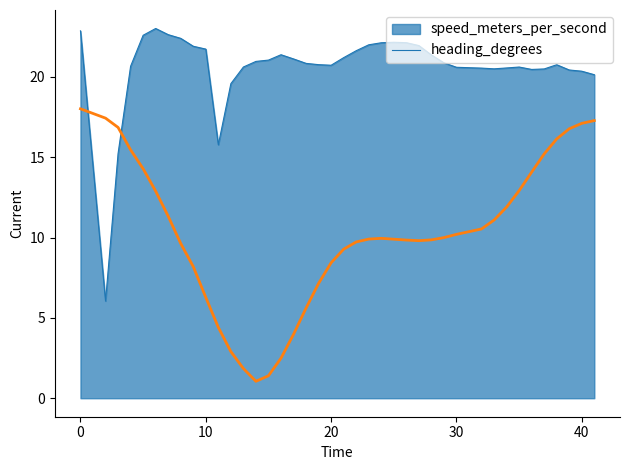

What is the difference between the maximum and minimum values in the speed_meters_per_second series?

17.0